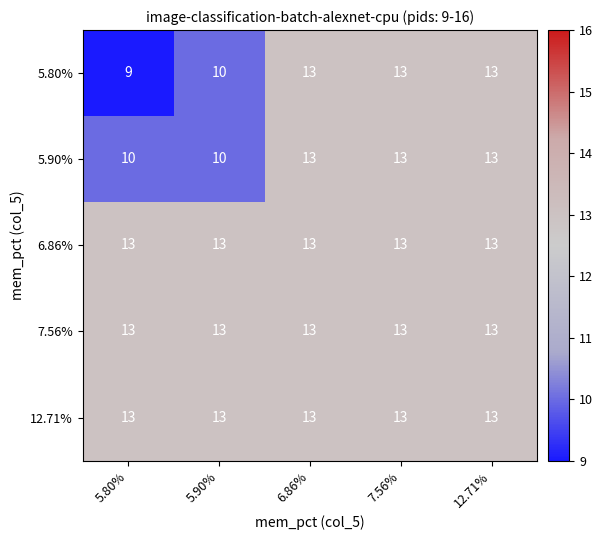

Which series has the largest range (max minus min)?

5.80%